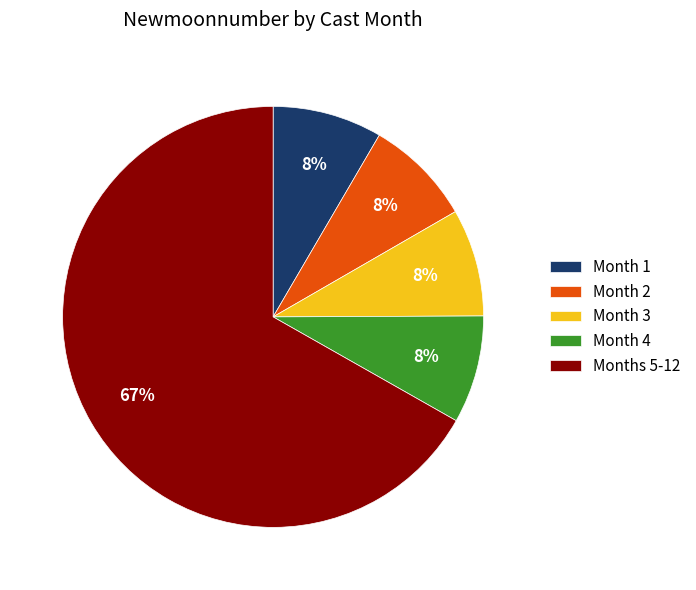

How many slices are in this pie chart?

5